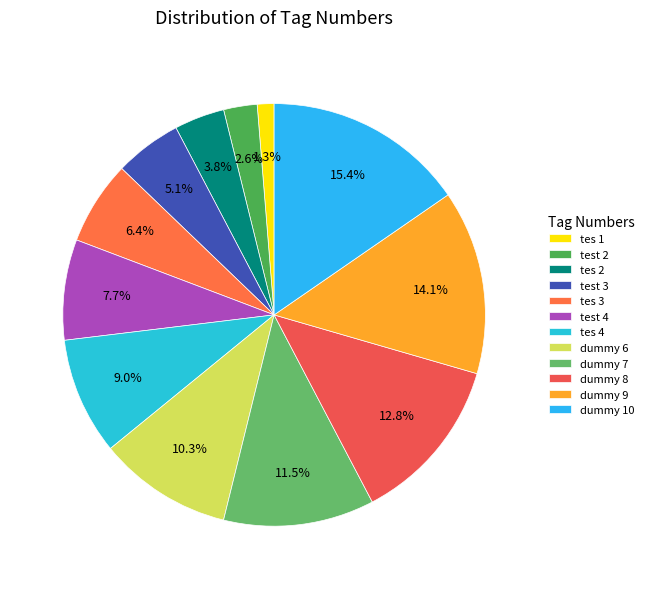

To the nearest percent, what portion does test 3 represent?

5%